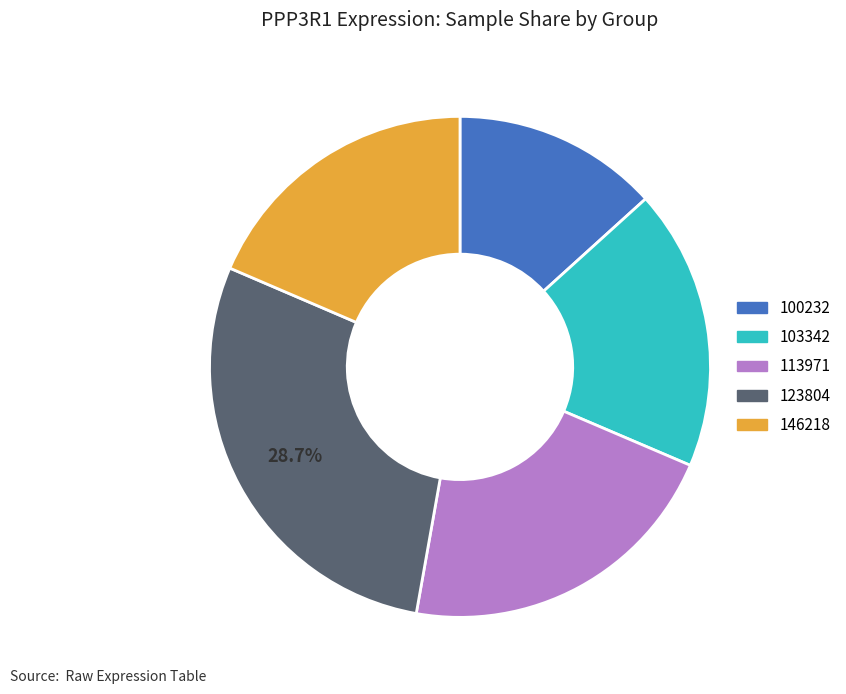

Does any single category account for the majority?

No